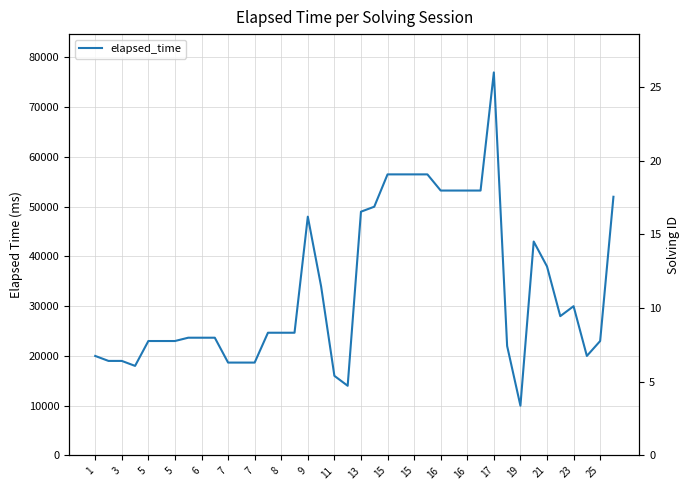

Where does the solving_id series first go above 13?

21